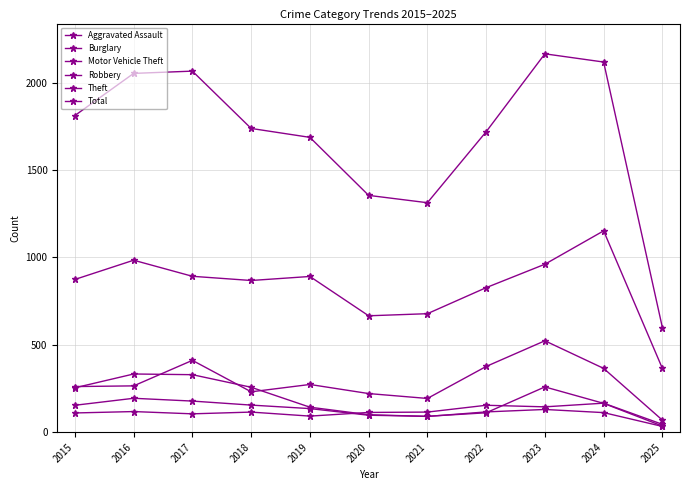

At which label does Motor Vehicle Theft first exceed 265?

2017